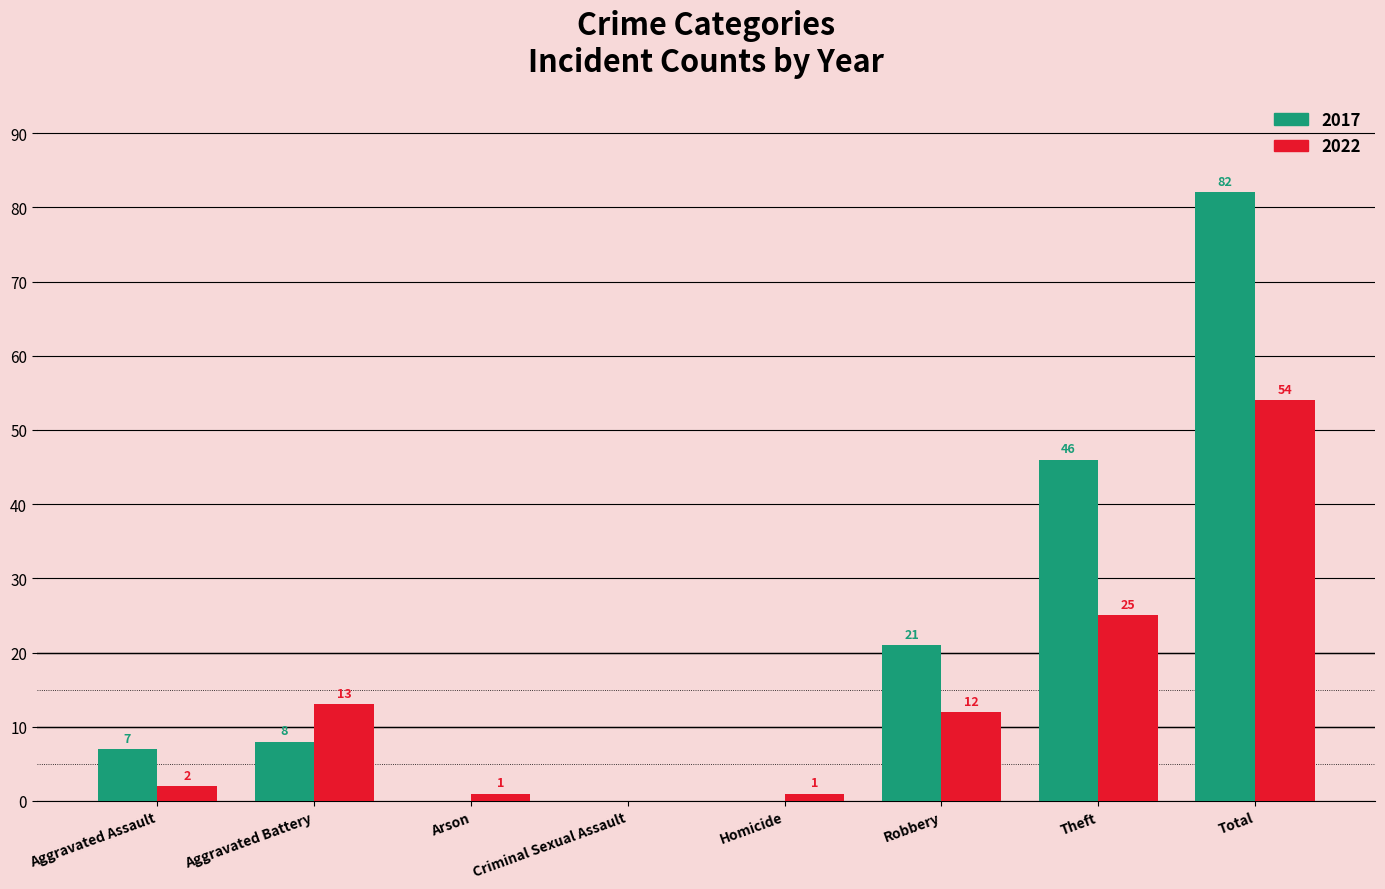

Between Arson and Robbery, which series saw the biggest shift?

2017